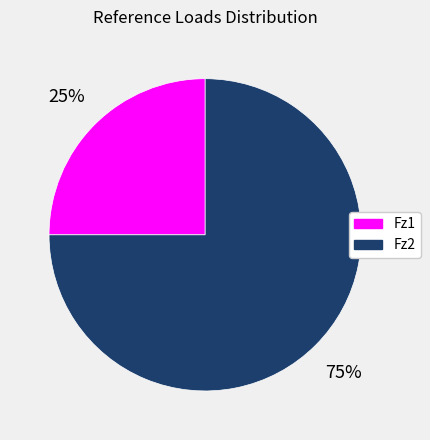

Count the number of slices in the pie.

2